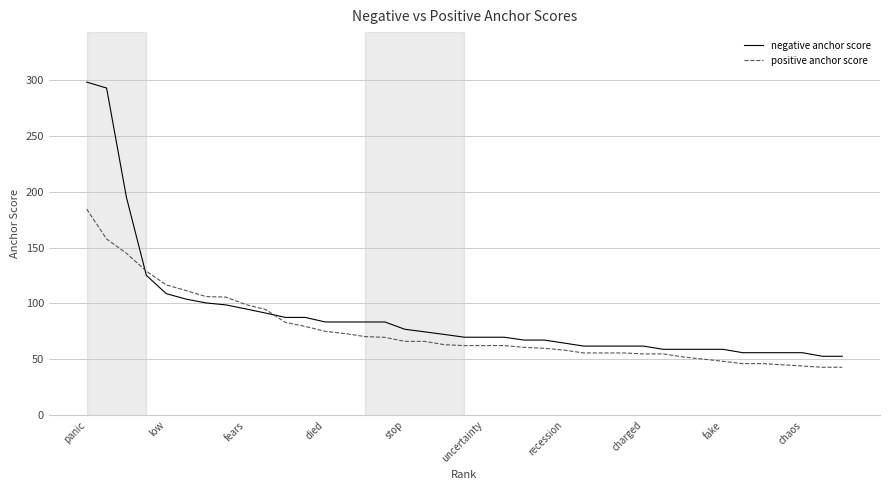

What is the highest value of the positive anchor score series?

184.4